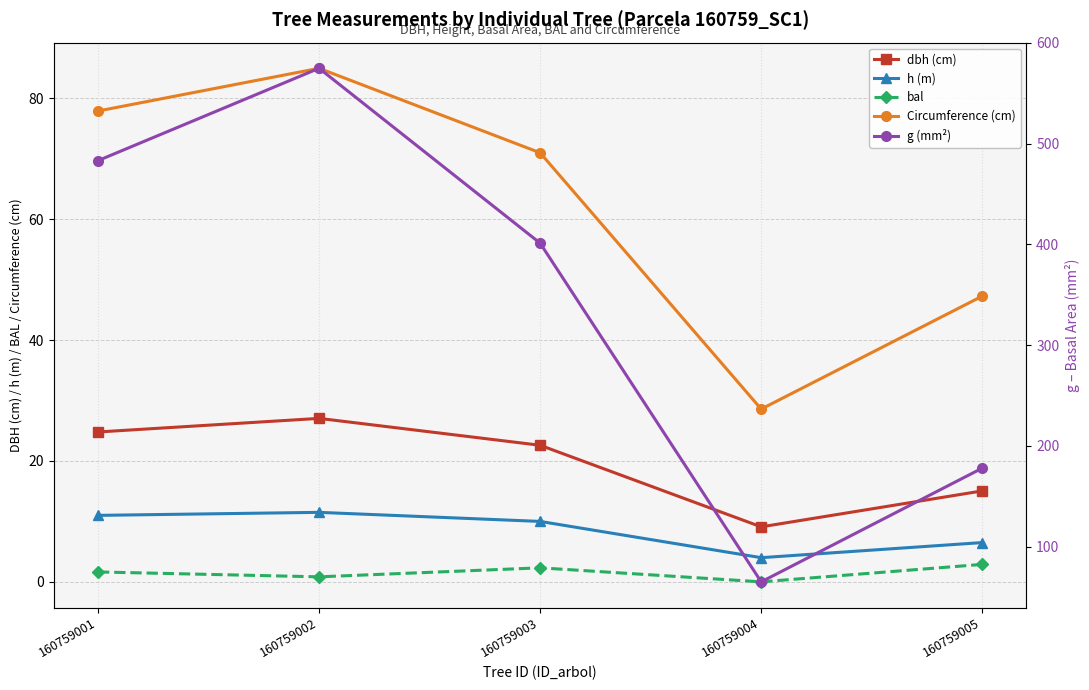

Reading left to right, list all the values displayed in this chart.

dbh (cm): 24.8	27.1	22.6	9.1	15.1
h (m): 11.0	11.5	10.0	4.0	6.5
bal: 1.6	0.8	2.3	0.0	2.9
Circumference (cm): 77.9	85.0	71.0	28.6	47.3
g (mm²): 483.1	574.7	401.1	65.0	177.9